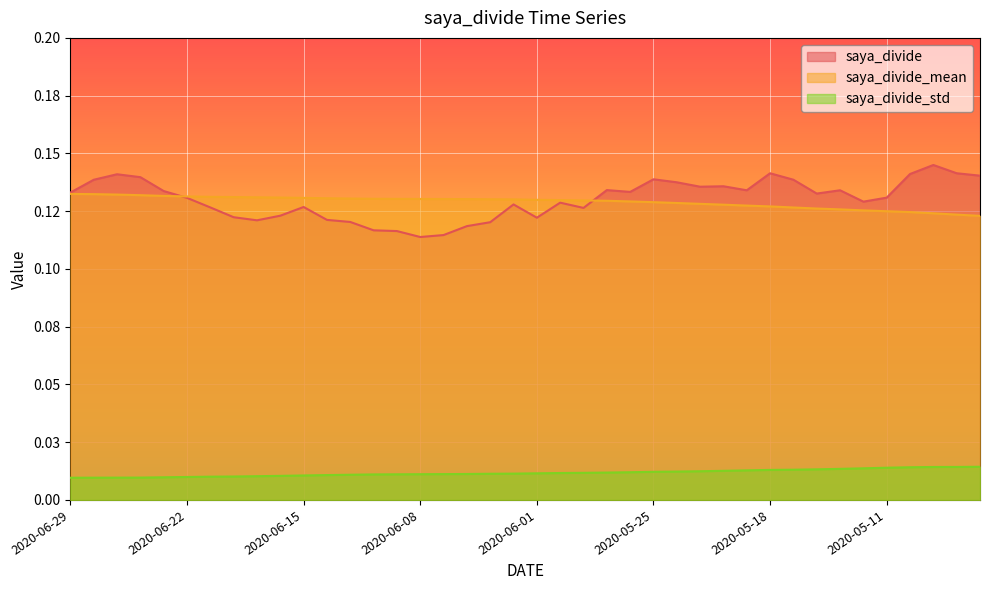

Rank the series at 2020-06-11 from highest to lowest value.

saya_divide_mean, saya_divide, saya_divide_std